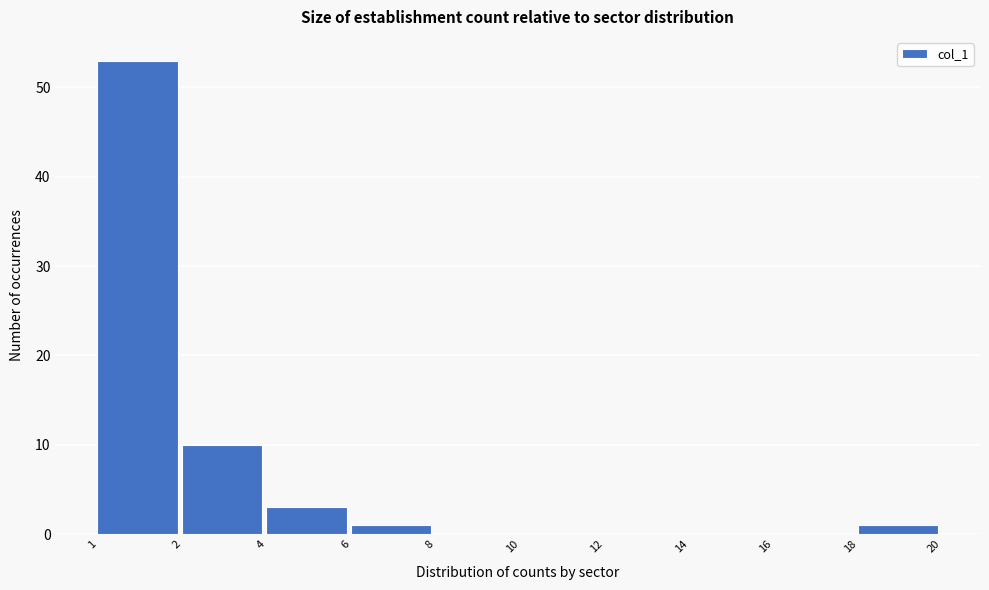

Reading left to right, what are all the values shown in this chart?

1=53	2=10	4=3	6=1	8=0	10=0	12=0	14=0	16=0	18=1